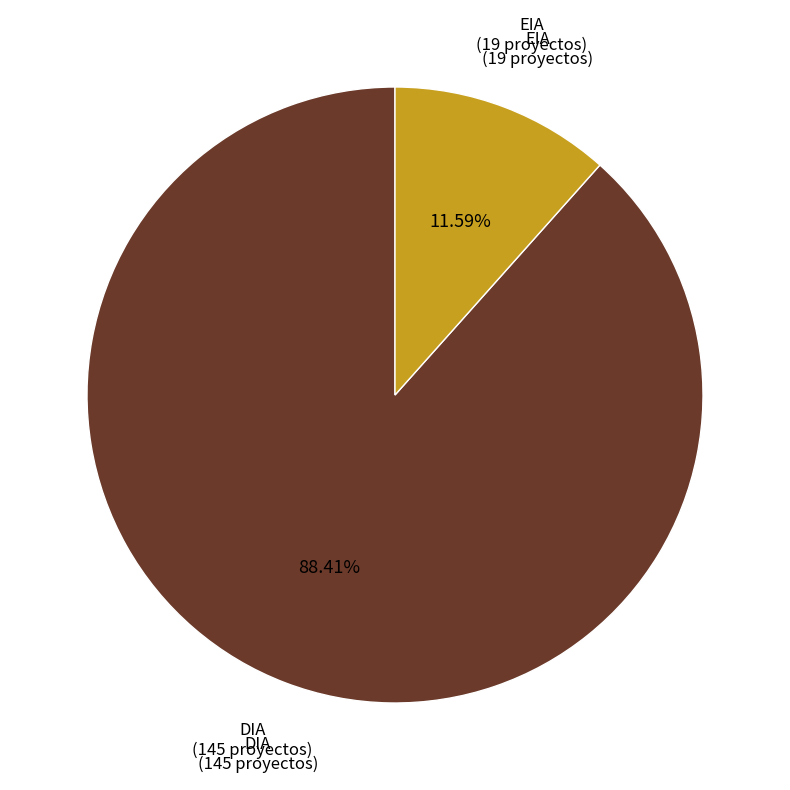

Which has a higher value, DIA or EIA?

DIA